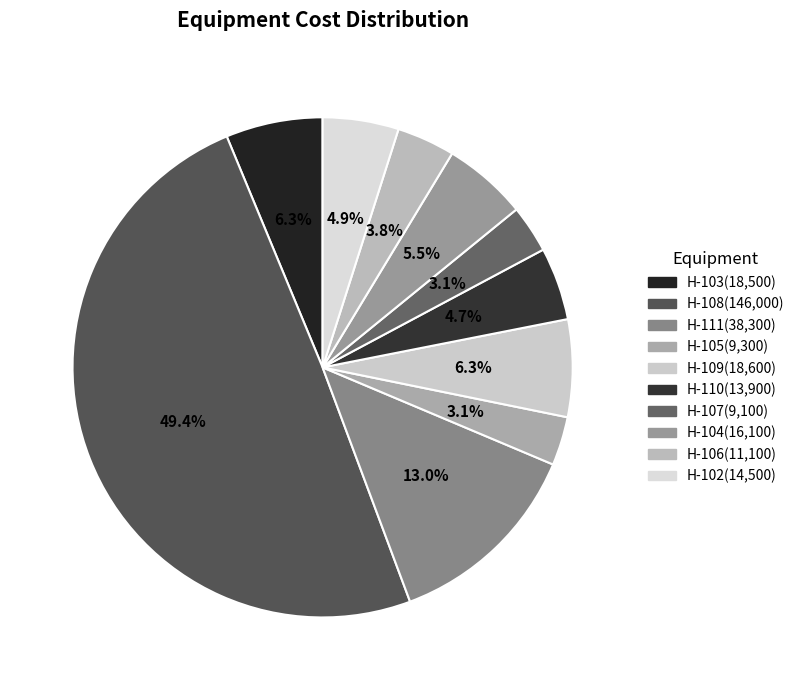

Which category has the smallest portion of the pie?

H-107